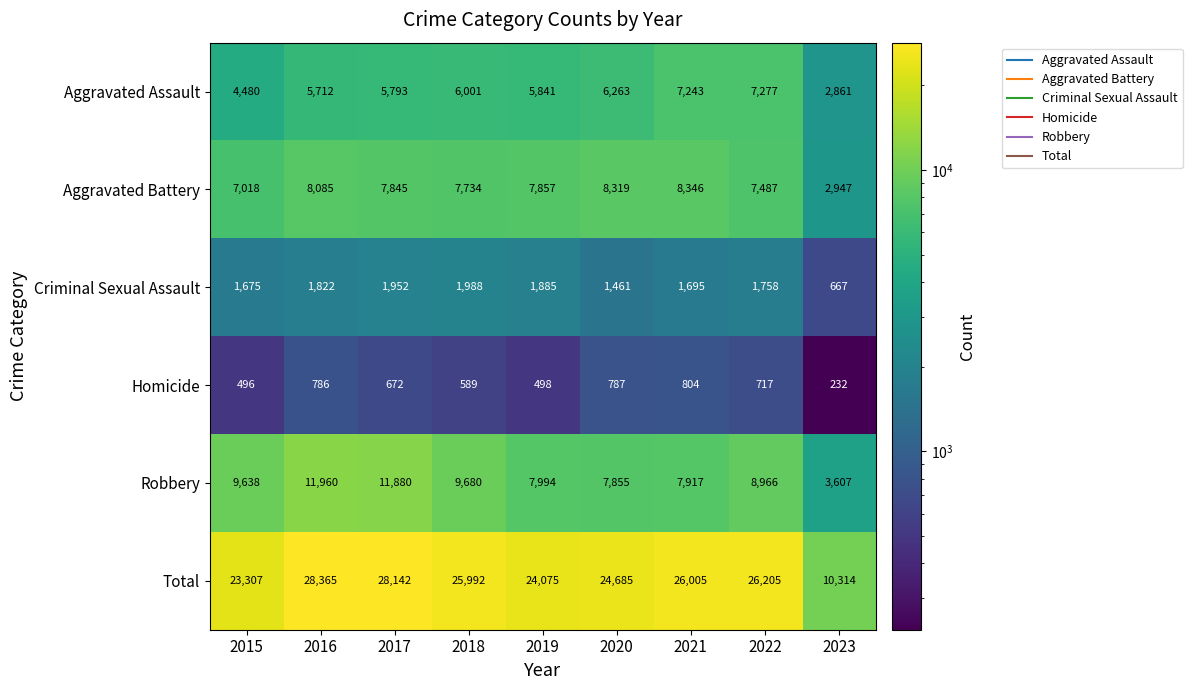

Between 2018 and 2019, which series saw the biggest shift?

Total